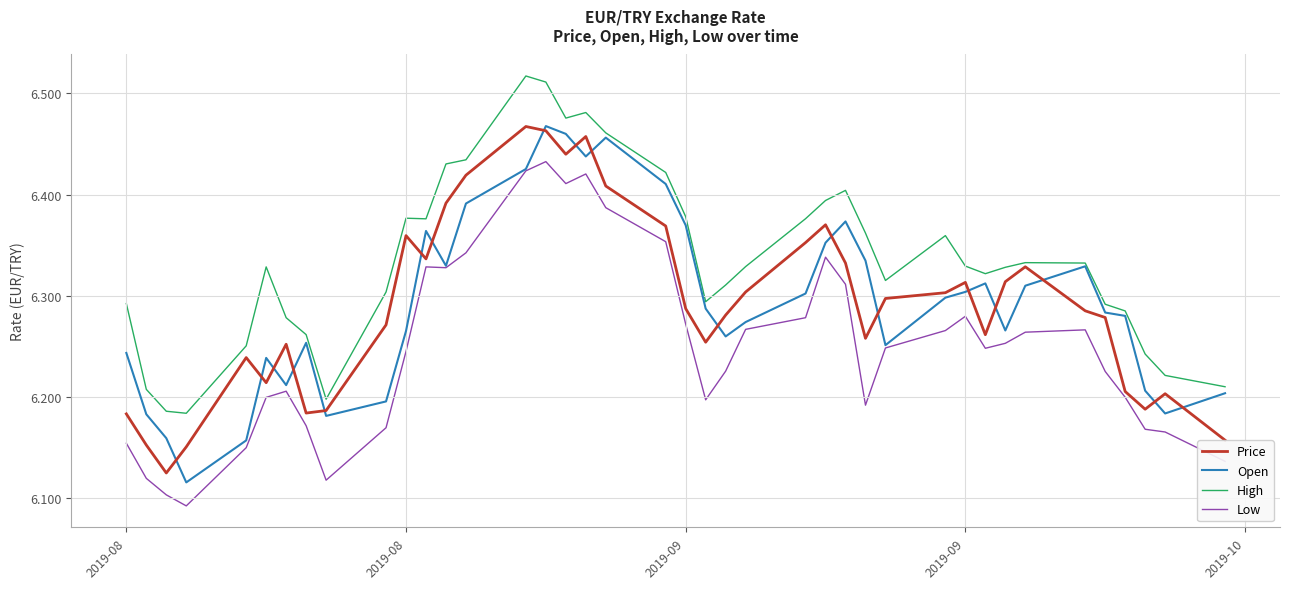

What is the smallest value displayed?

6.1